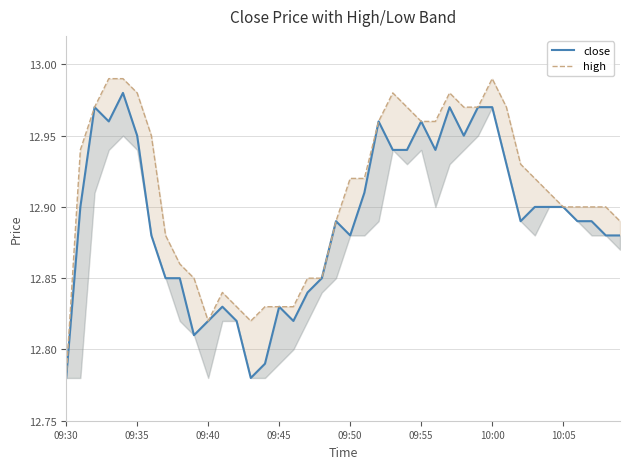

At how many categories does at least one series exceed 12?

40